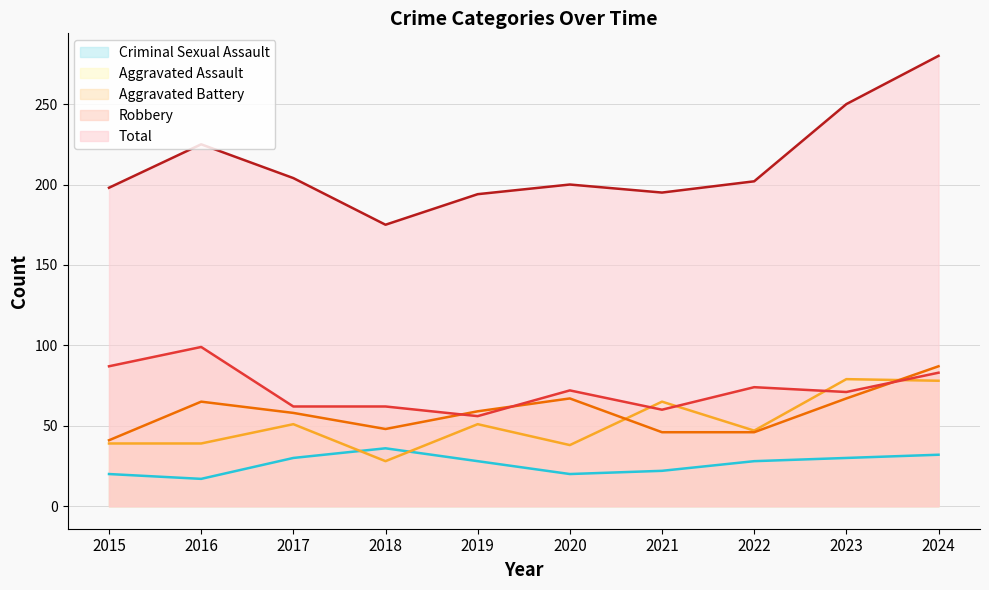

What is the difference between the Robbery values at 2020 and 2017?

10